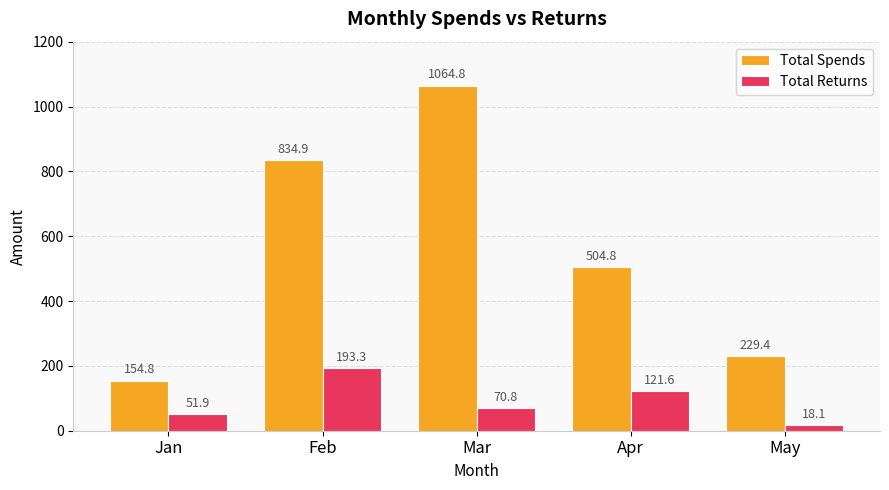

How many bars are there in total?

10